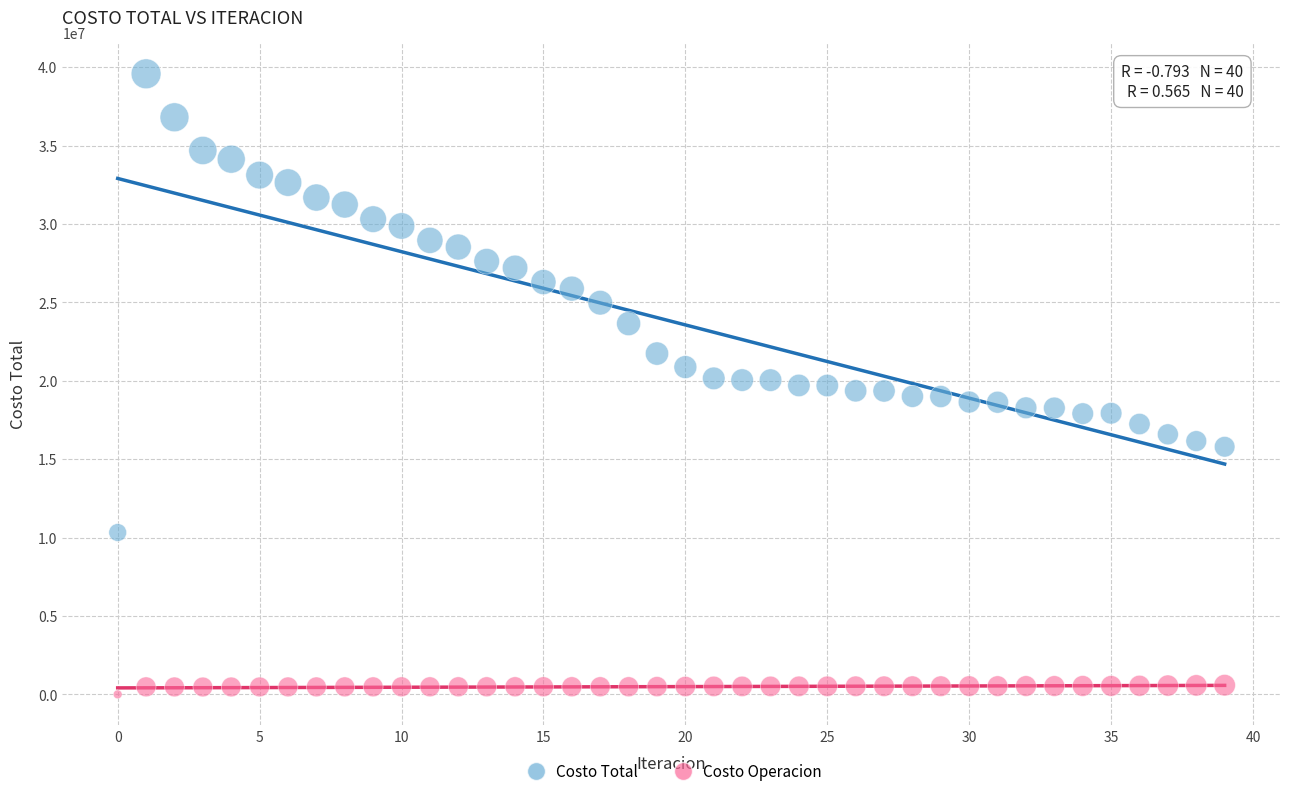

Which series reaches the maximum Y coordinate?

Costo Total